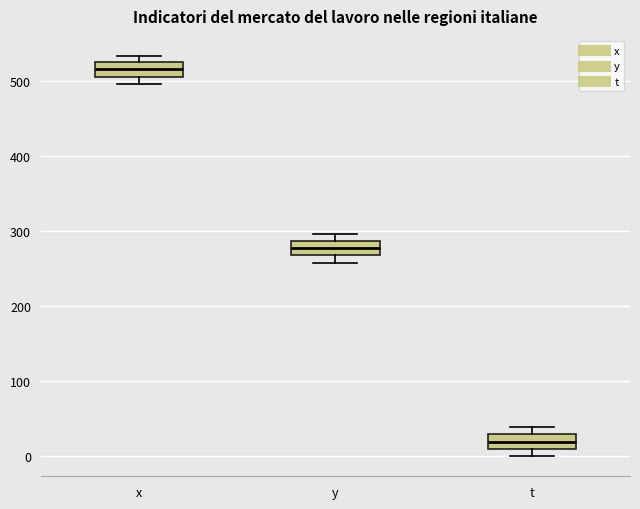

Where does the median line of the box for x sit on the y-axis? The values are not printed on the chart, so give them approximately, as read against the axis.

520